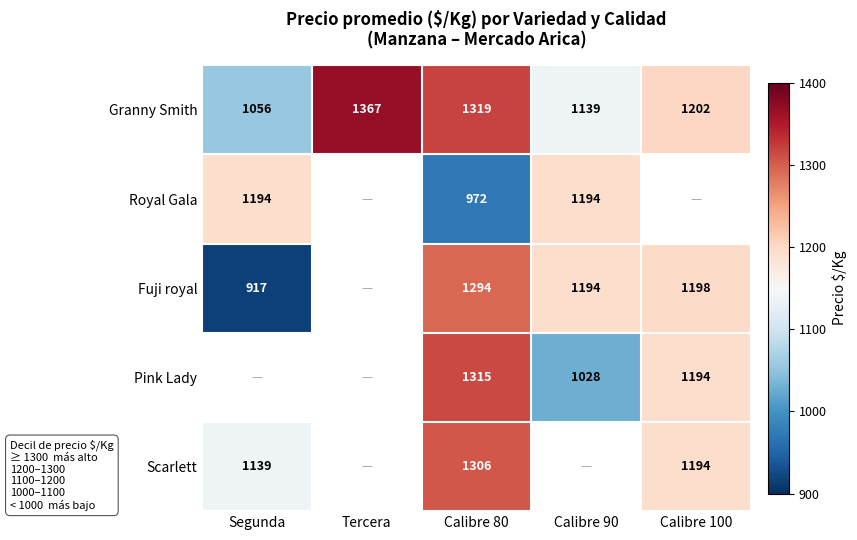

What is the approximate value of Granny Smith at Segunda?

1056